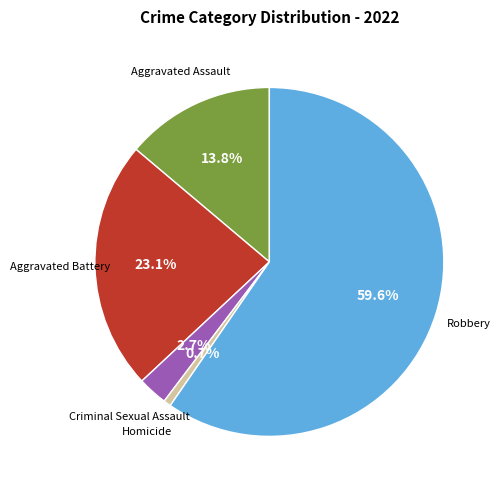

Is there any slice that represents more than half of the pie?

Yes